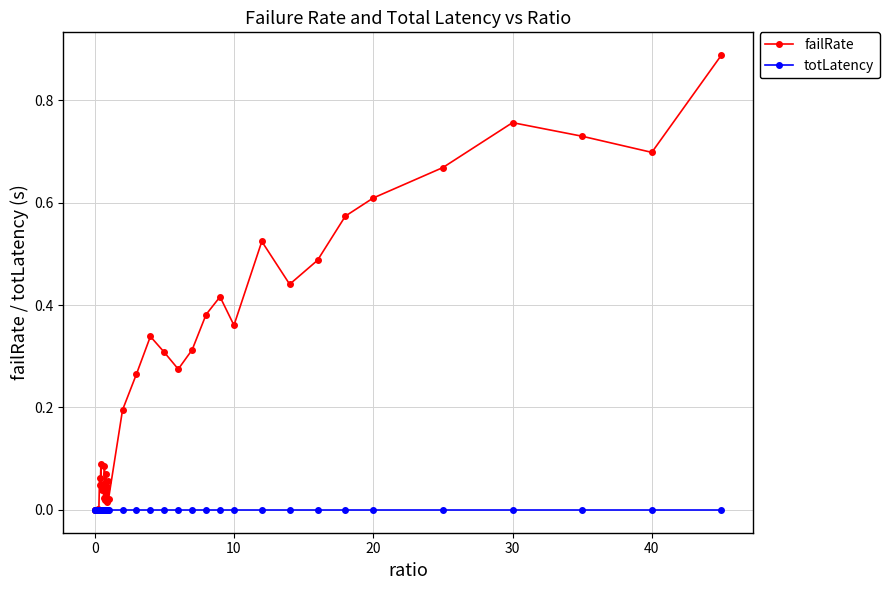

Which series has the largest range (max minus min)?

failRate